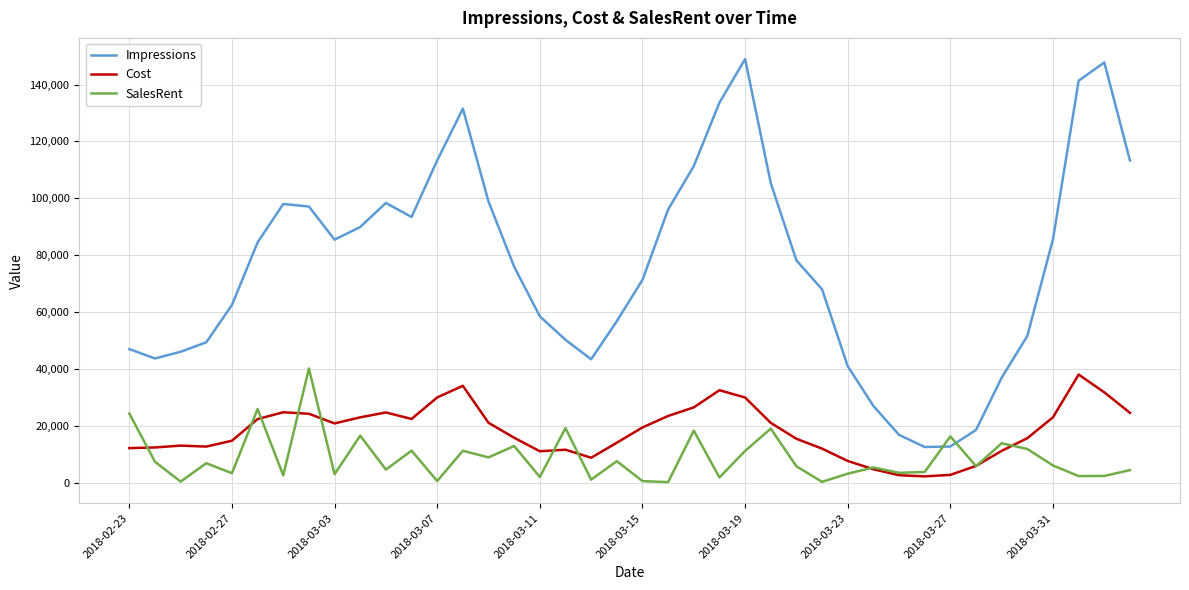

What is the average value of the Impressions series?

76104.1